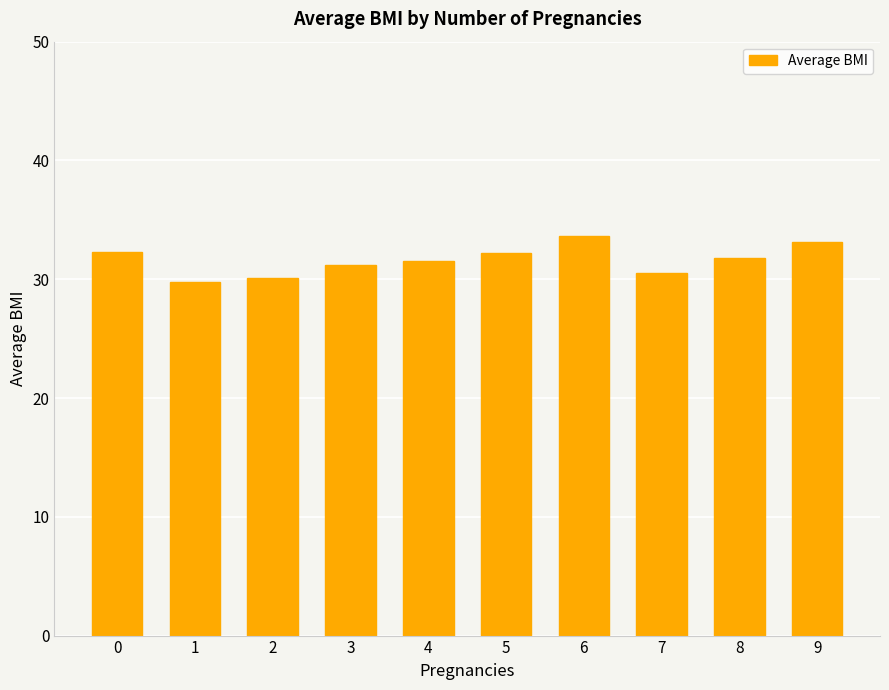

What is the value of the 5th bar from the left?

31.5